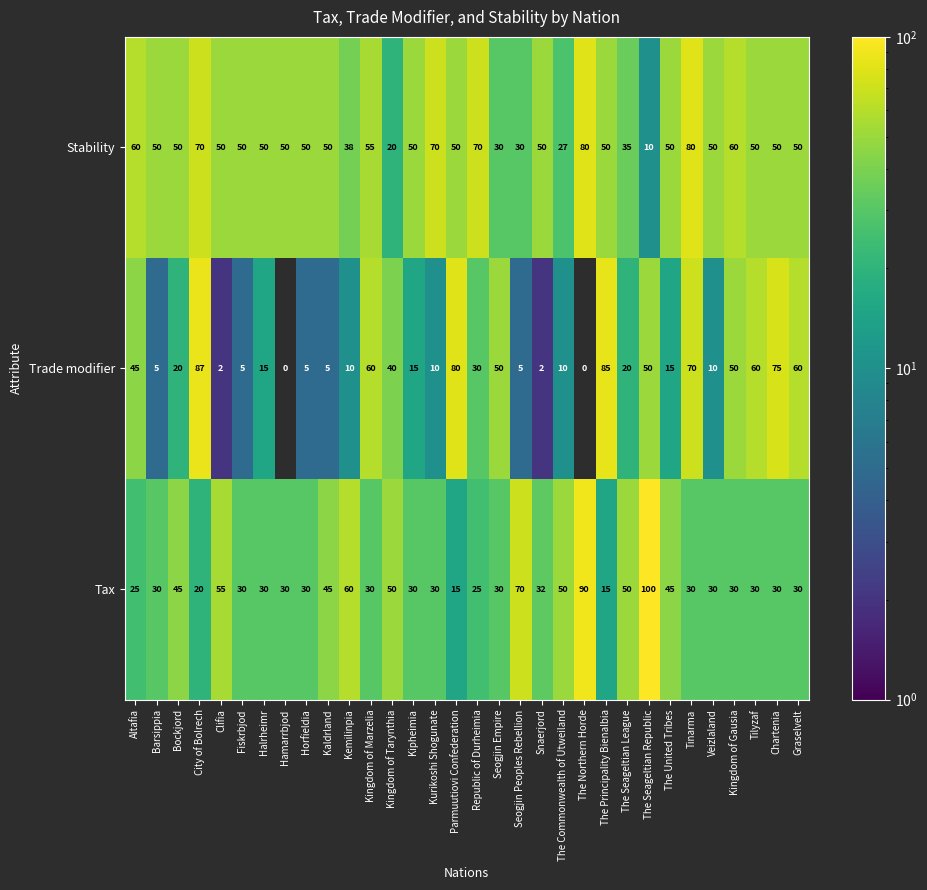

What is the difference between the second highest and minimum values in the Trade modifier series?

85